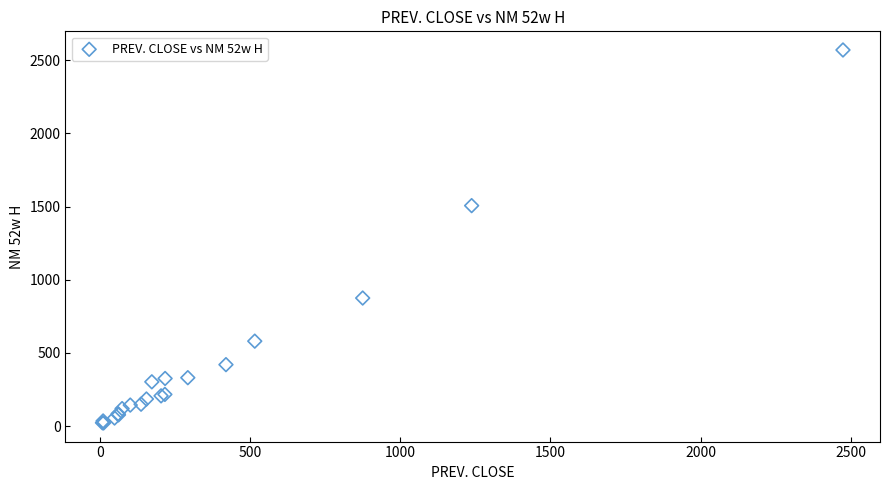

What Y value in the scatter plot is closest to 1295?

1506.5